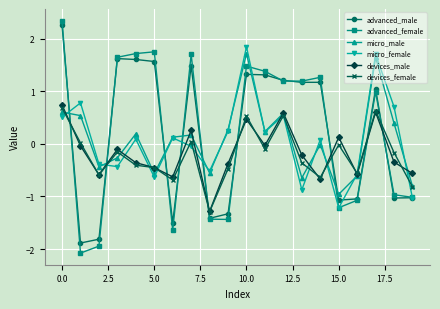

True or false: advanced_female and devices_male intersect in this chart.

True